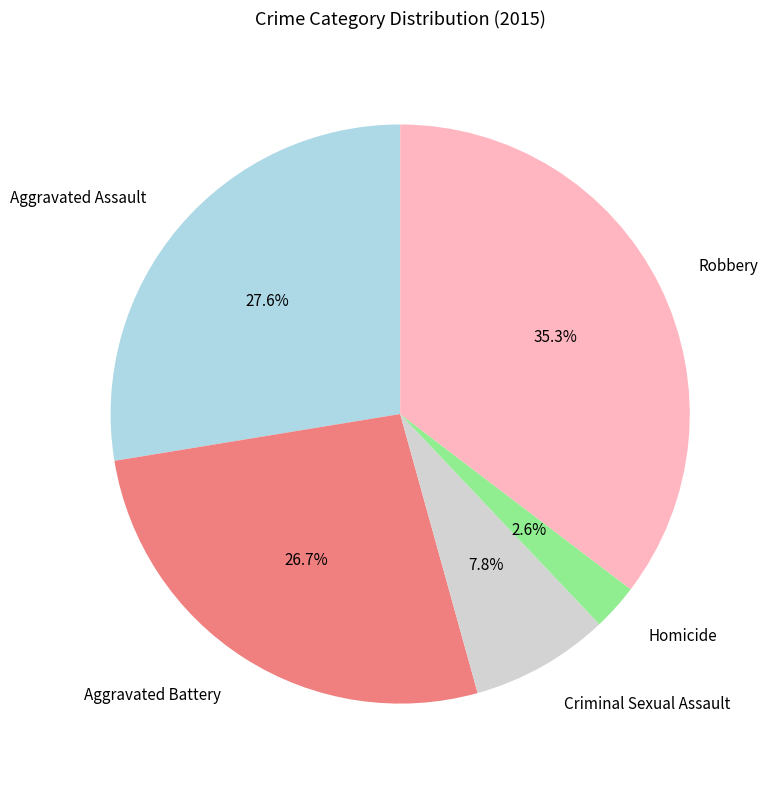

To the nearest percent, what is the difference between the Criminal Sexual Assault and Aggravated Assault slice percentages?

20%